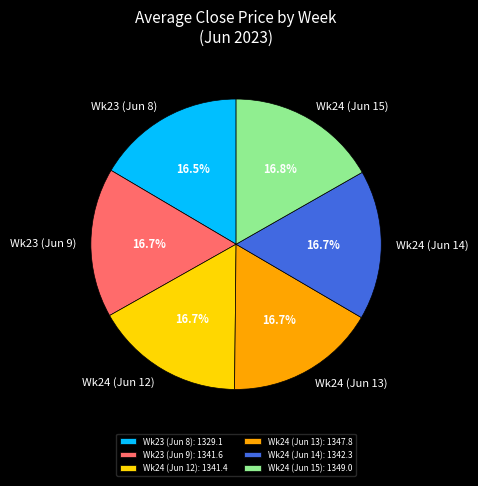

Is there a majority slice in this chart?

No